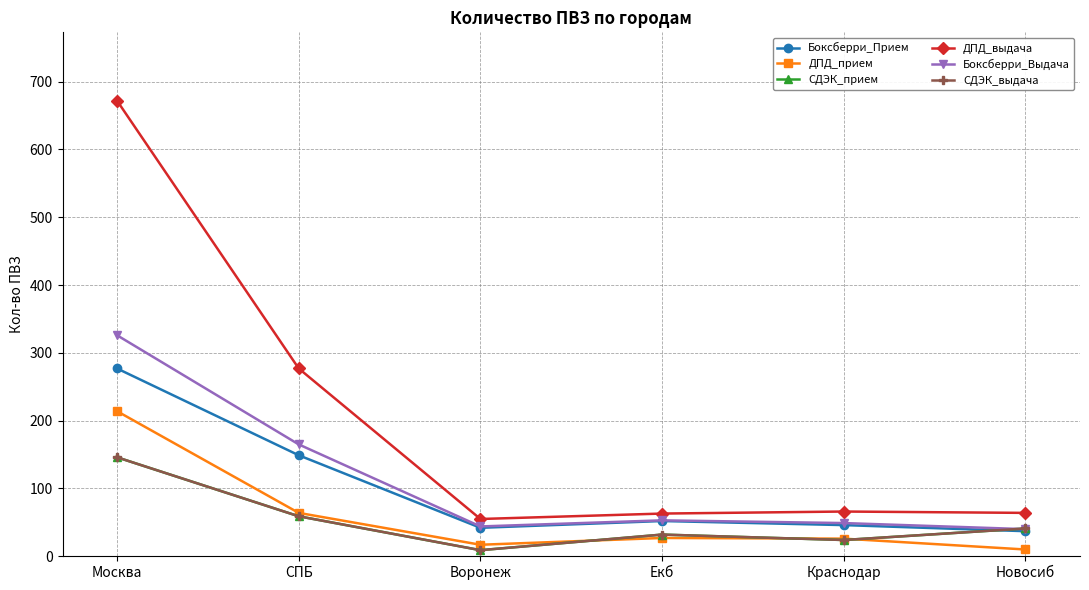

What is the sum of all СДЭК_выдача values?

311